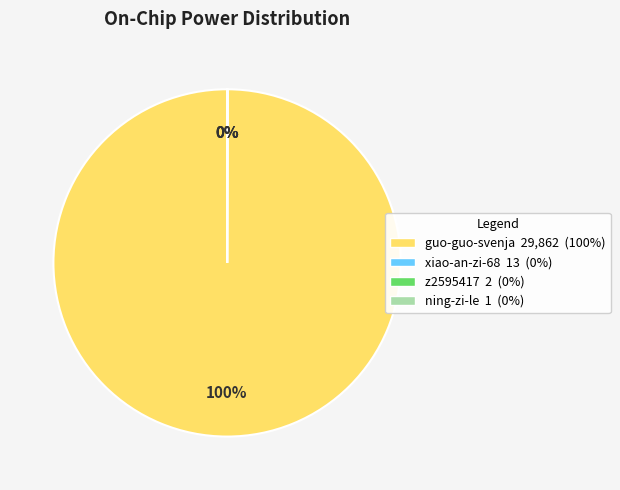

True or false: guo-guo-svenja accounts for 100% of the total.

True